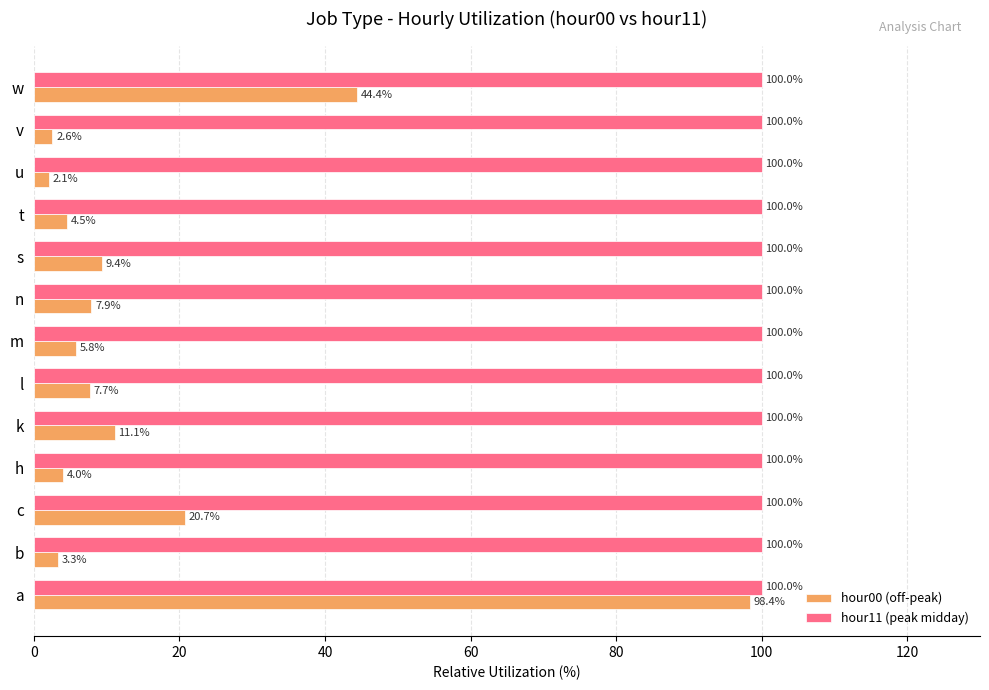

Which series changed the most between a and k?

hour00 (off-peak)